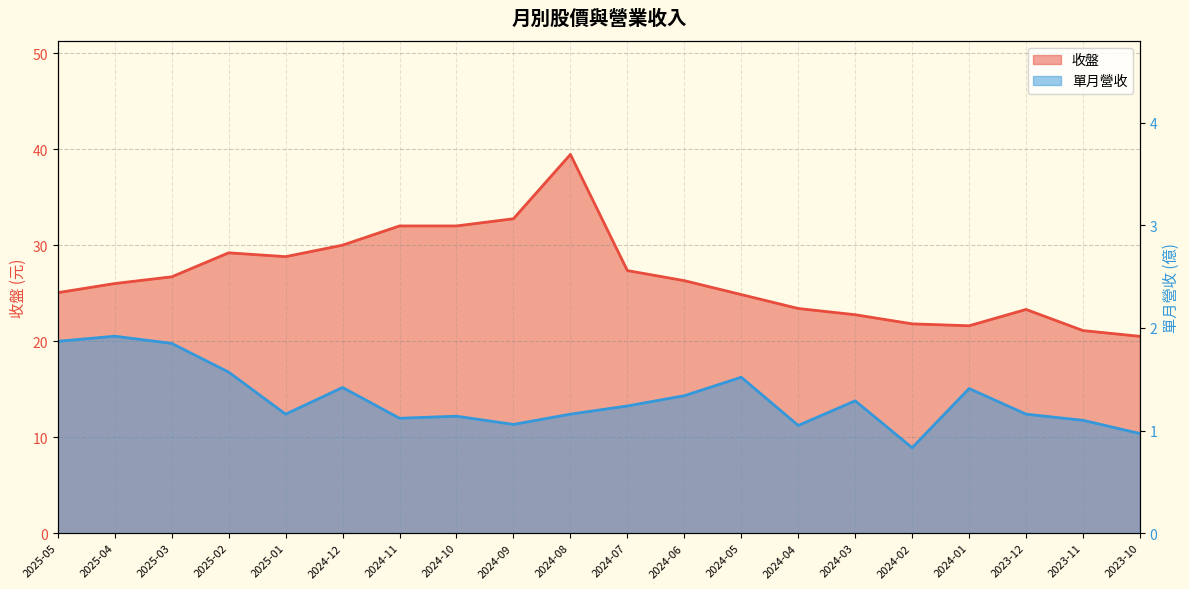

What is the total value across all series at 2024-02?

22.6